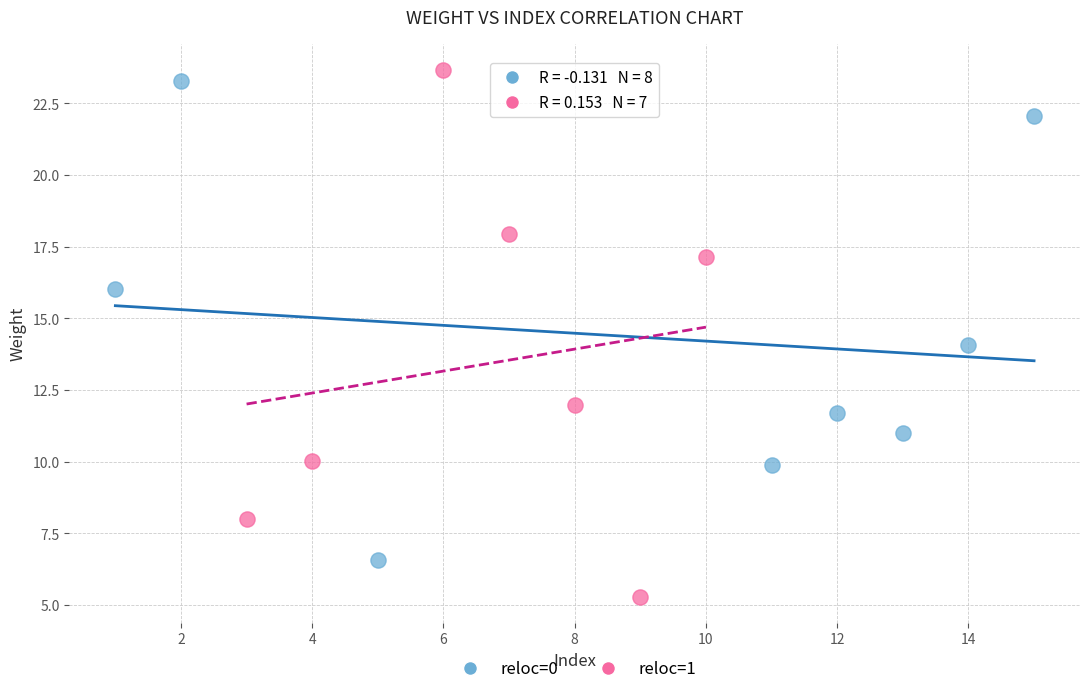

Which series reaches the minimum Y coordinate?

reloc=1